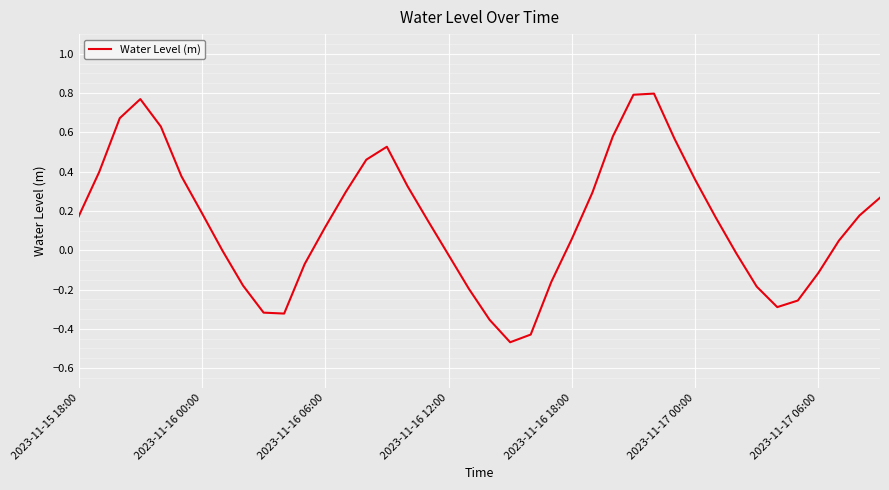

What is the difference between the maximum and minimum values?

1.3